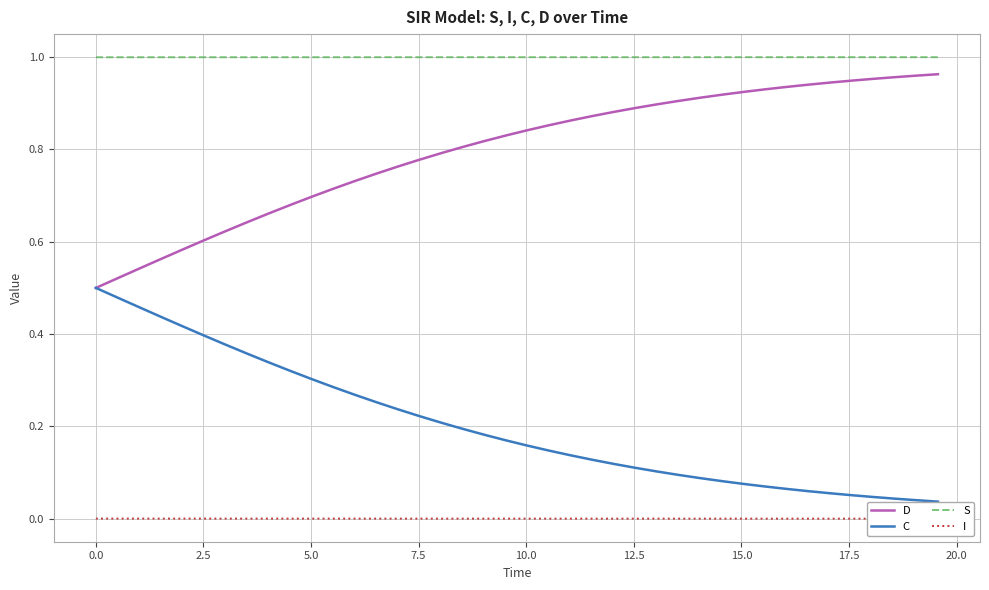

True or false: C and S intersect in this chart.

False